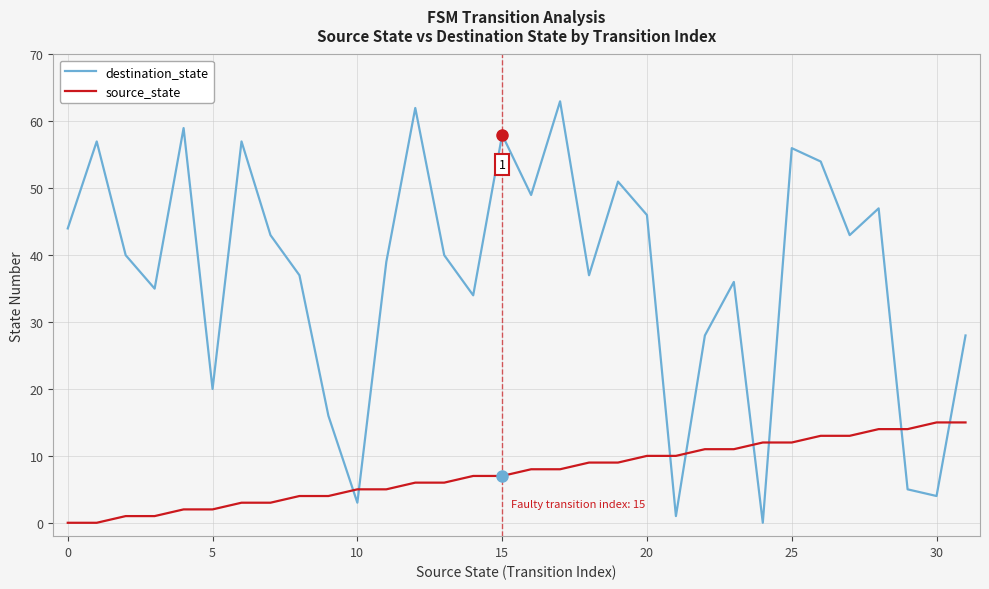

Rank the series by their maximum value, from lowest to highest.

source_state, destination_state